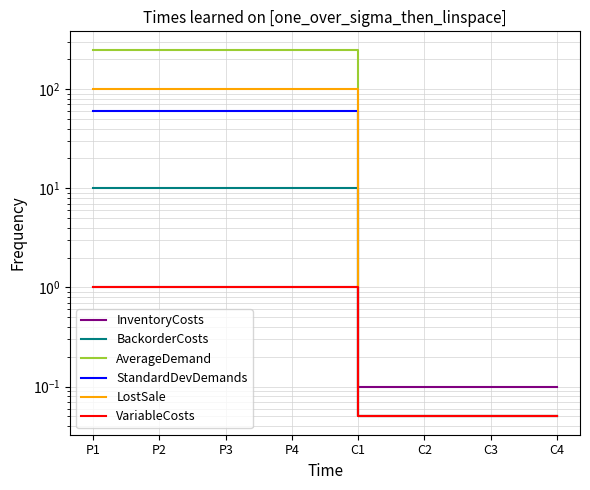

Count the number of data series in this chart.

6